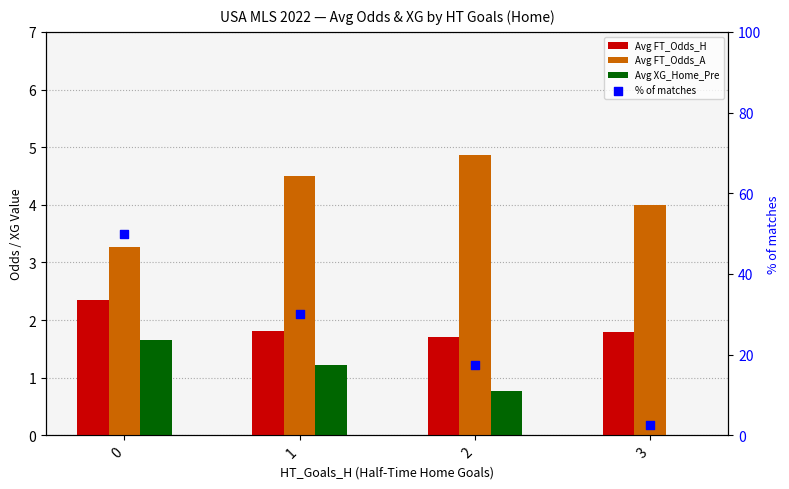

What are all the series names shown in the legend?

Avg FT_Odds_H, Avg FT_Odds_A, Avg XG_Home_Pre, % of matches